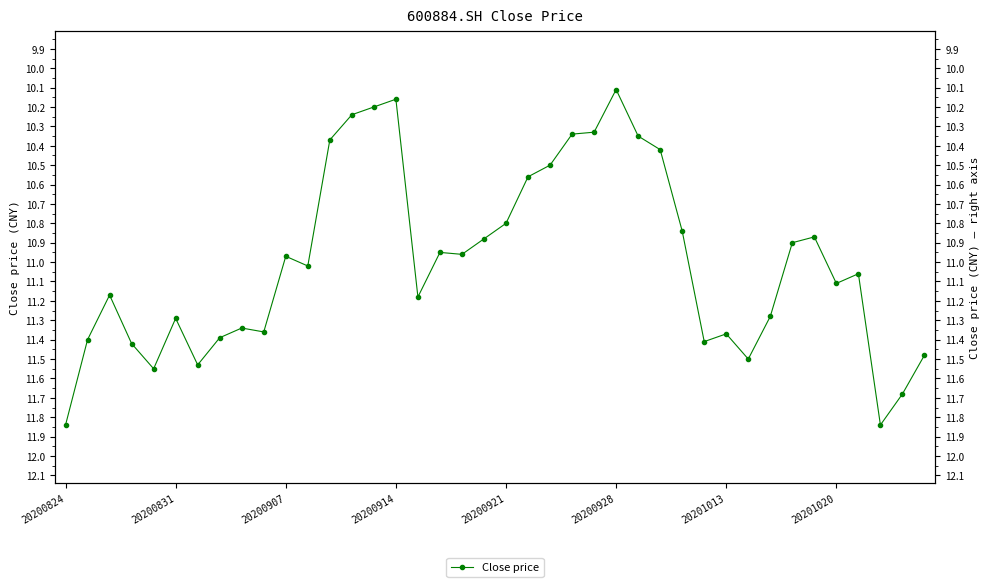

What is the change in value from 20 to 33?

+0.1